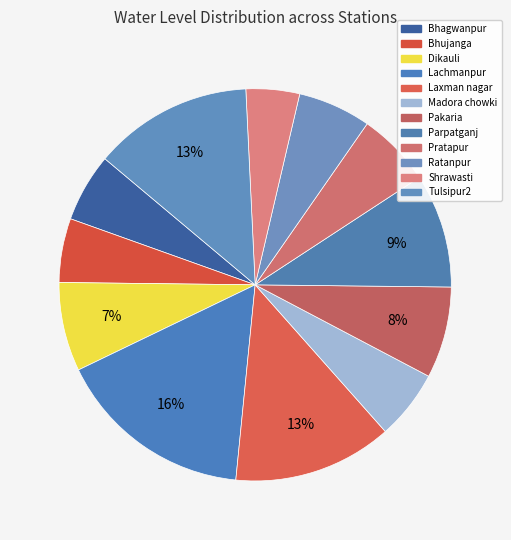

How many slices are in this pie chart?

12